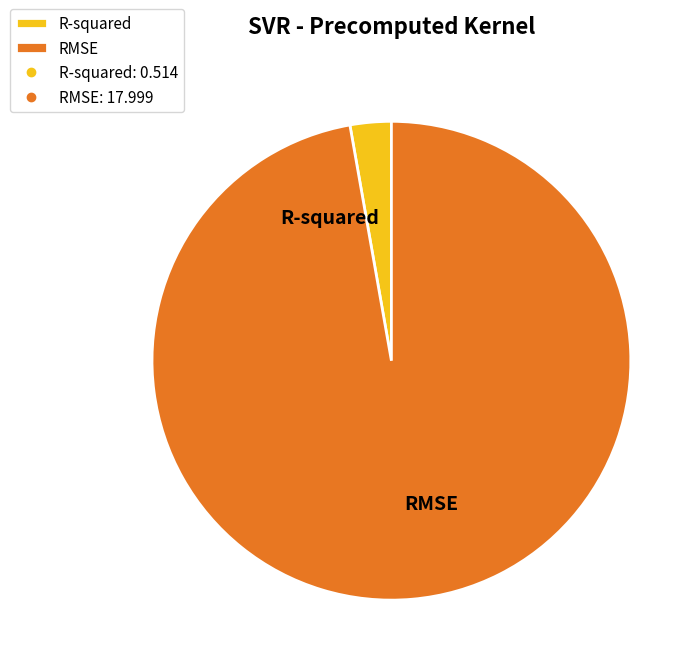

How many slices are in this pie chart?

2